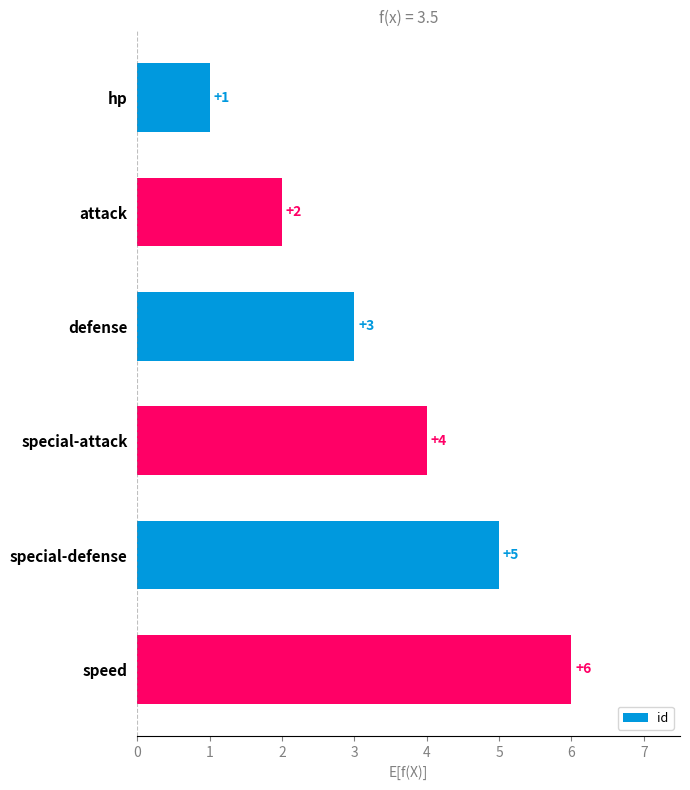

List the labels in order of value, largest first.

speed, special-defense, special-attack, defense, attack, hp